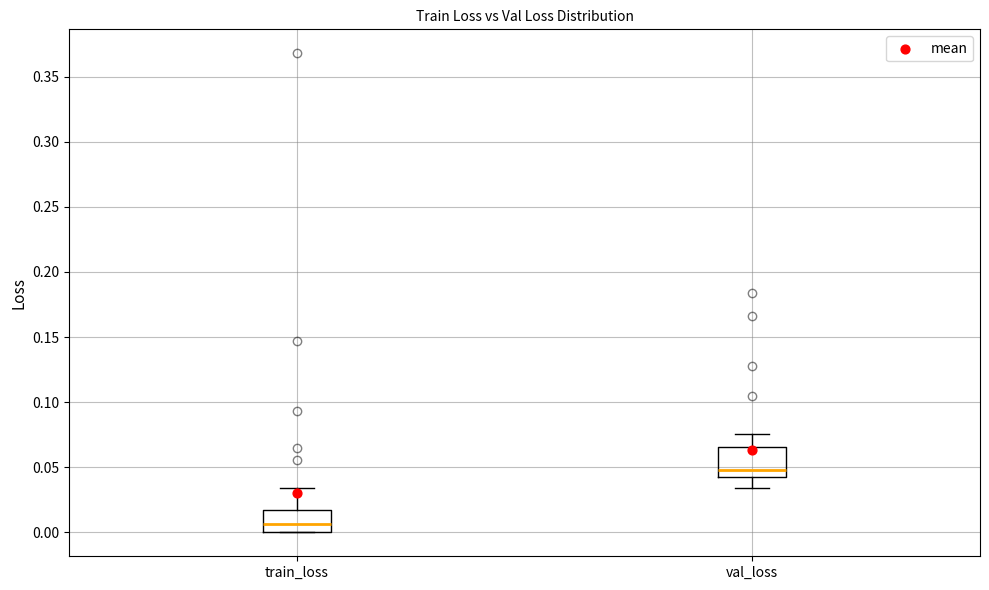

Reading left to right, transcribe this box plot: for each box, give where its median line is, the range the box spans, and where its two whiskers end, as read against the y-axis. The values are not printed on the chart, so give them approximately, as read against the axis.

train_loss: median 0.005, box 0.000 to 0.015, whiskers 0.000 to 0.035
val_loss: median 0.050, box 0.040 to 0.065, whiskers 0.035 to 0.075